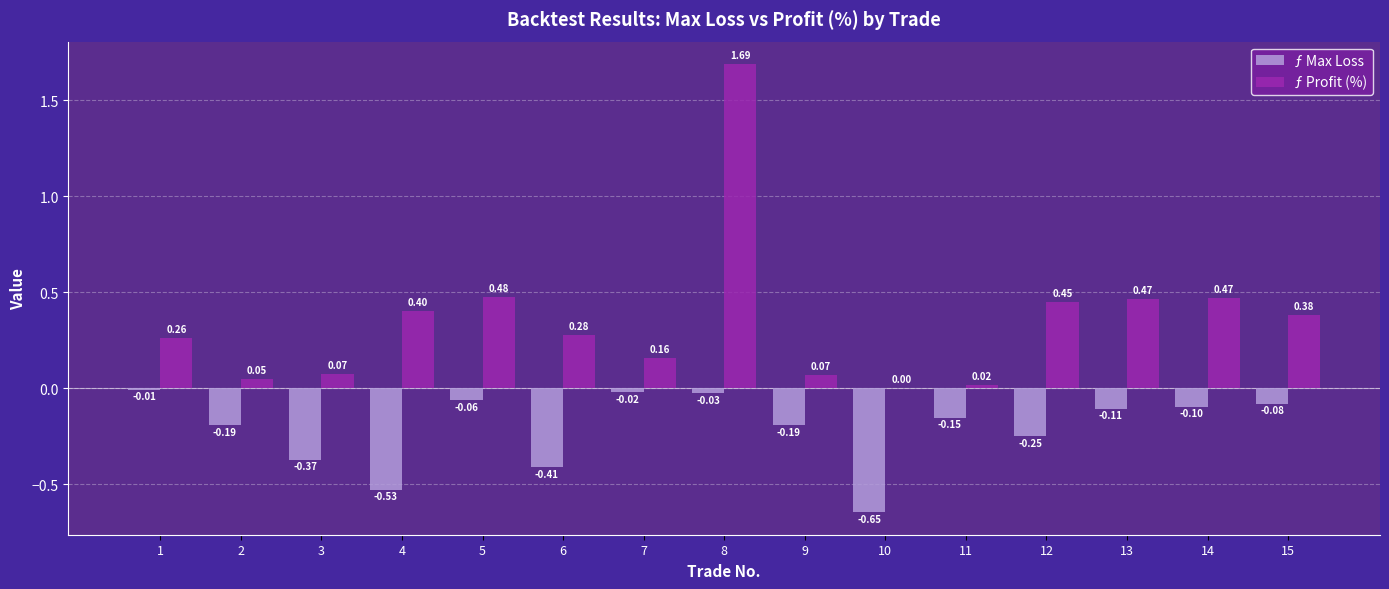

What is the approximate value of ƒ Max Loss at 14?

-0.1